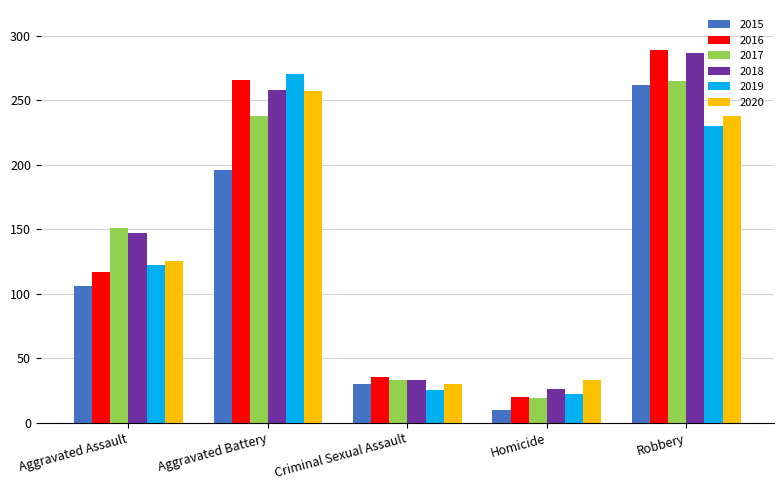

Which category has the highest value across all series?

Robbery